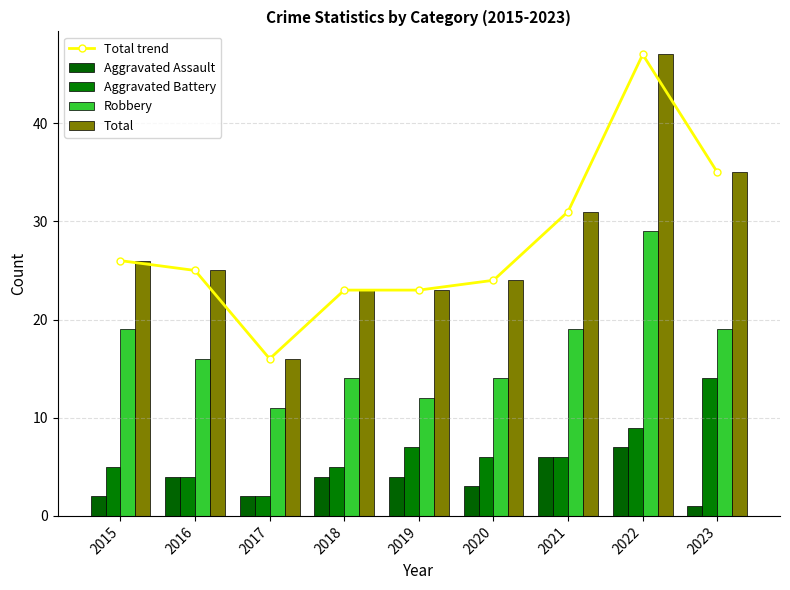

What is the difference between the maximum and minimum values in the Total series?

31